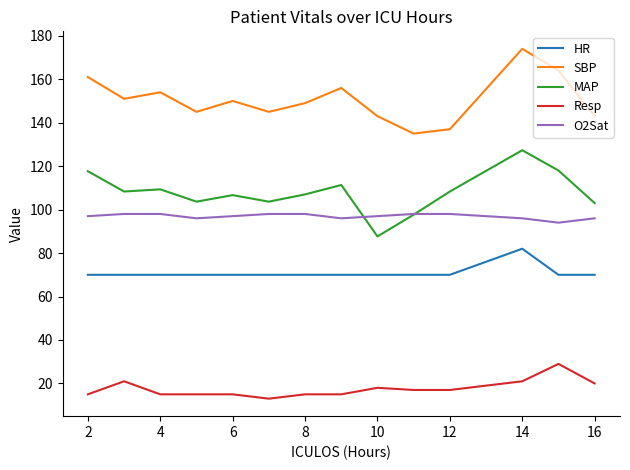

True or false: SBP and O2Sat cross at least once.

False